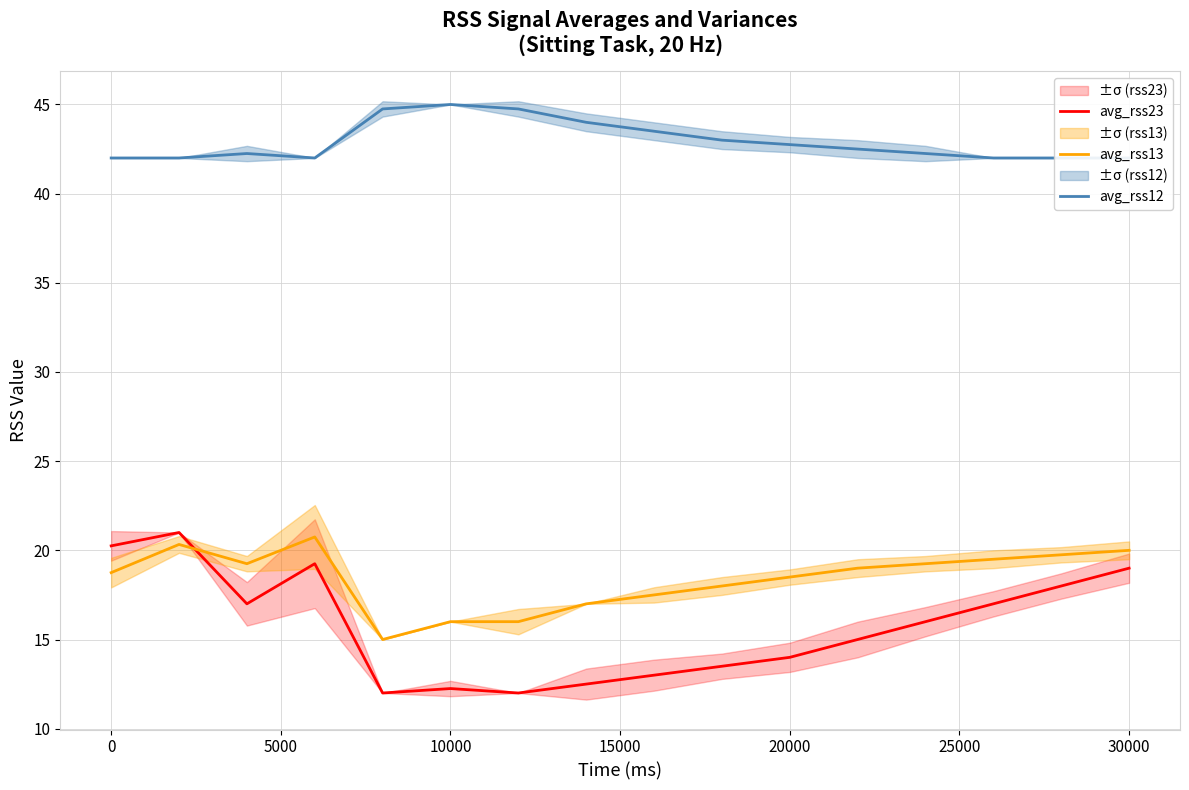

What is the smallest value displayed?

12.0